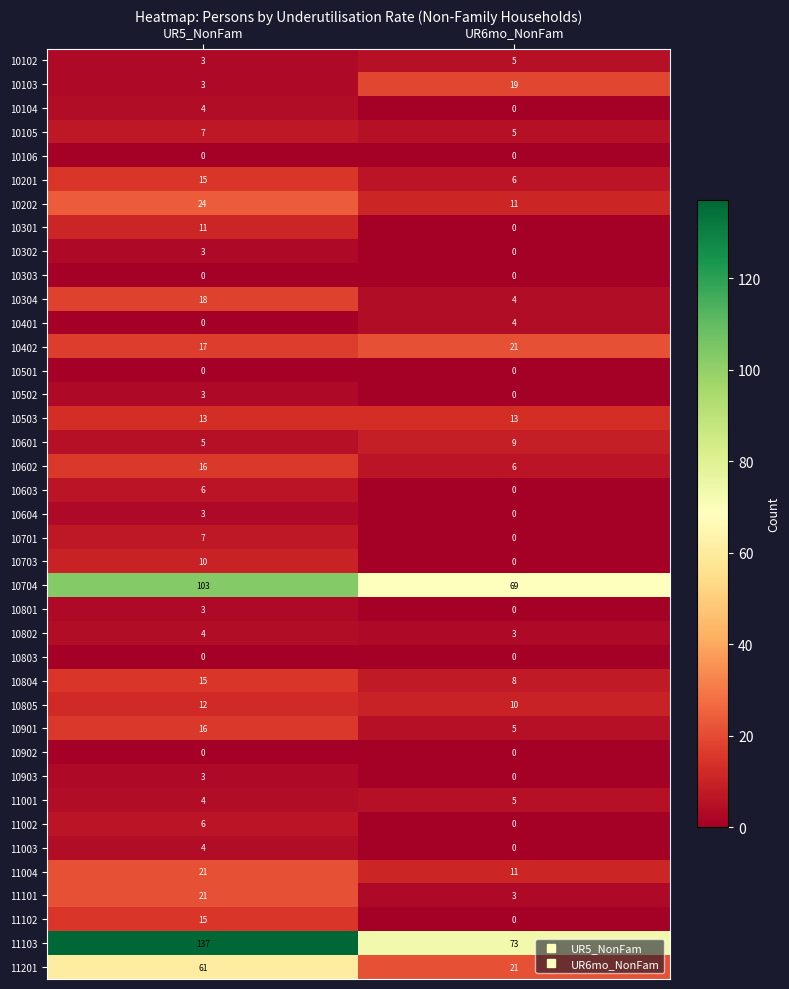

What is the maximum value shown in the chart?

137